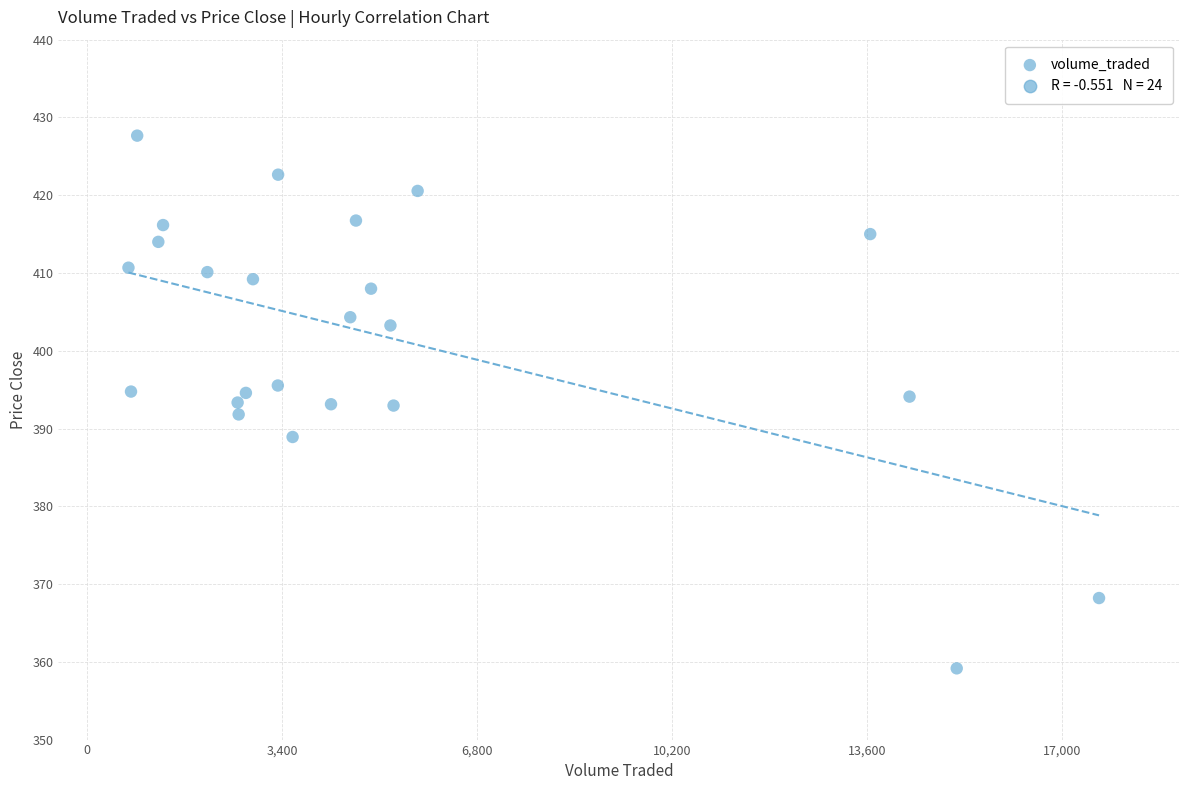

What is the range of Y values (max minus min)?

68.5